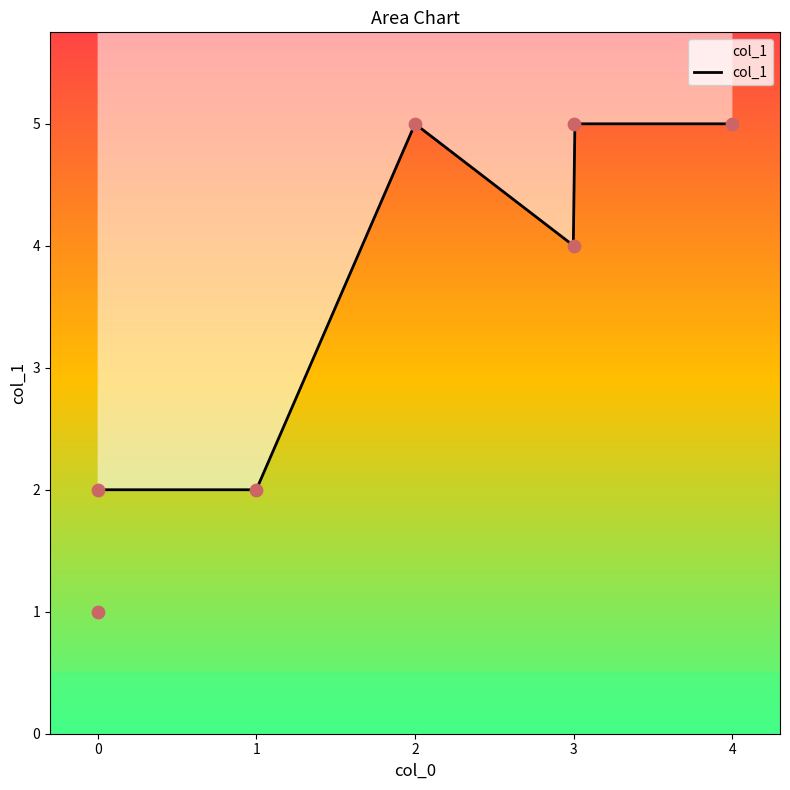

Which has a higher value, 4 or 3?

4